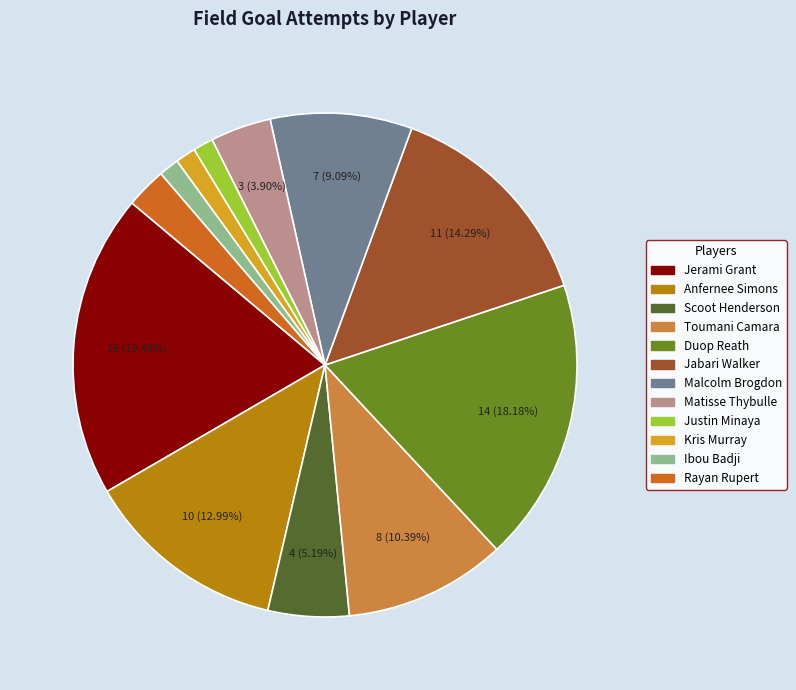

Is there a majority slice in this chart?

No